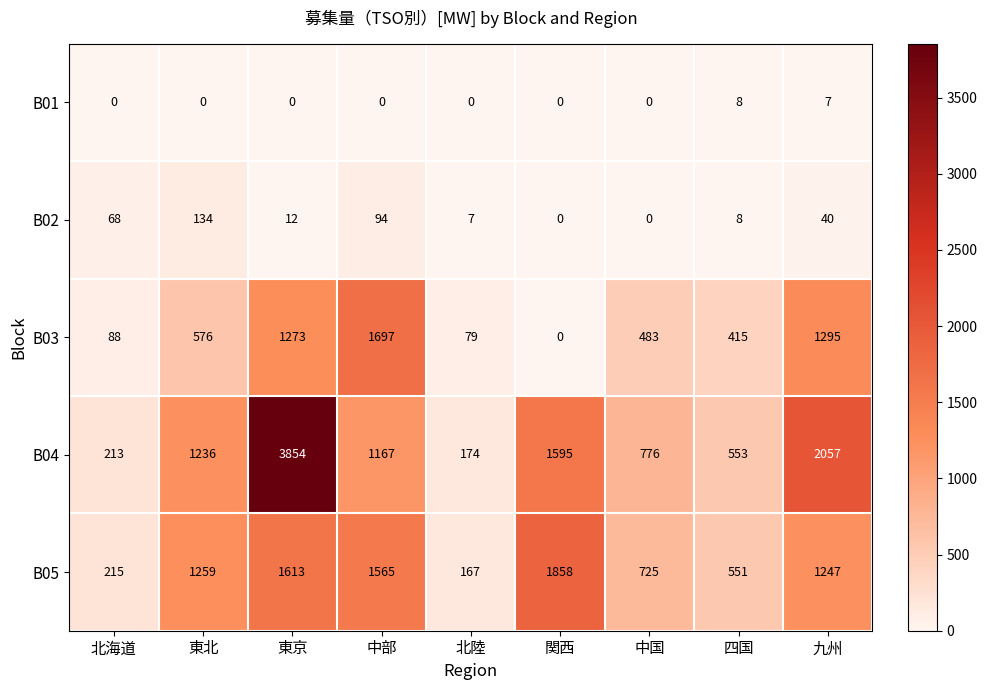

How many series are shown in this chart?

5